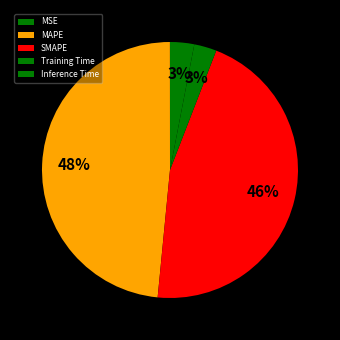

What percentage do Training Time and MAPE together represent?

51.3%